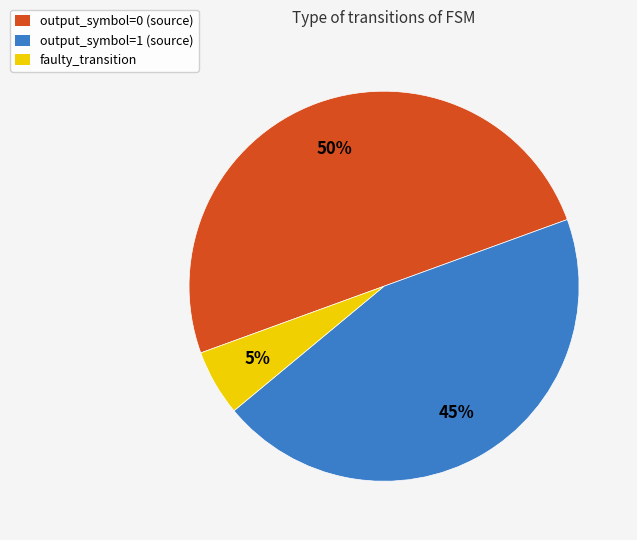

True or false: output_symbol=1 (source) accounts for 45% of the total.

True